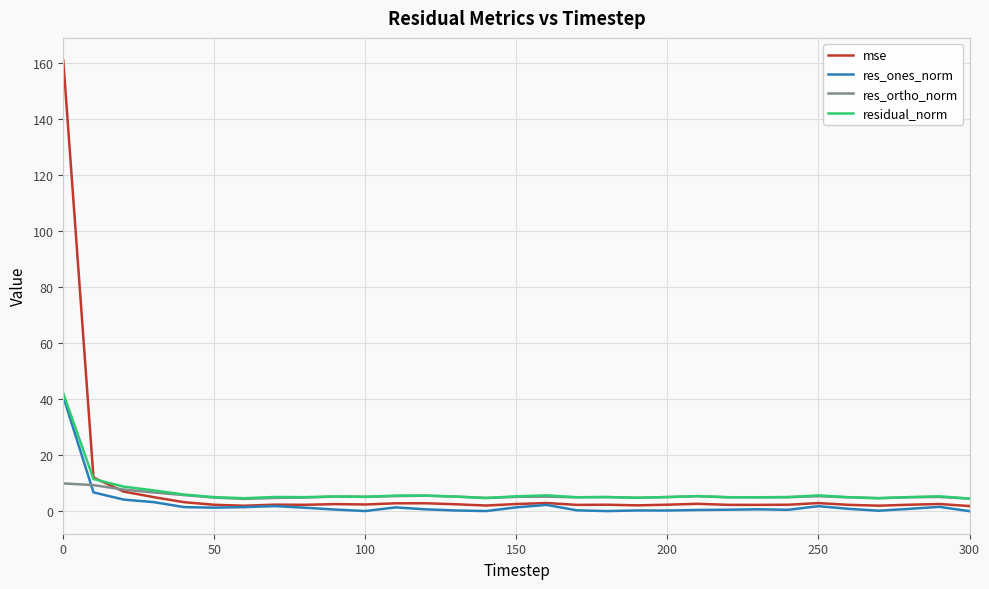

What is the greatest value displayed?

161.0